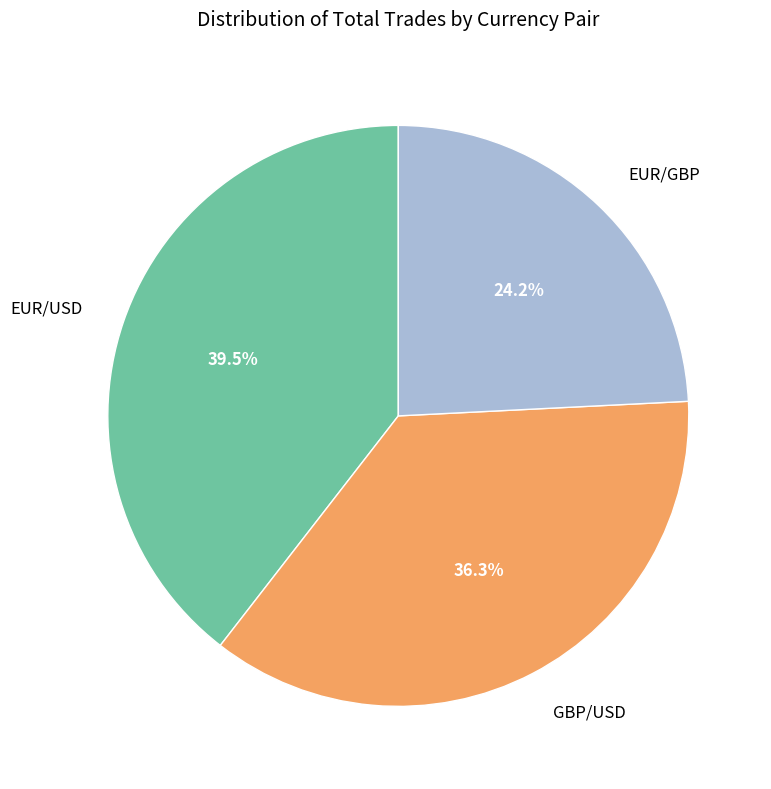

What percentage do EUR/GBP and GBP/USD together represent?

60.5%